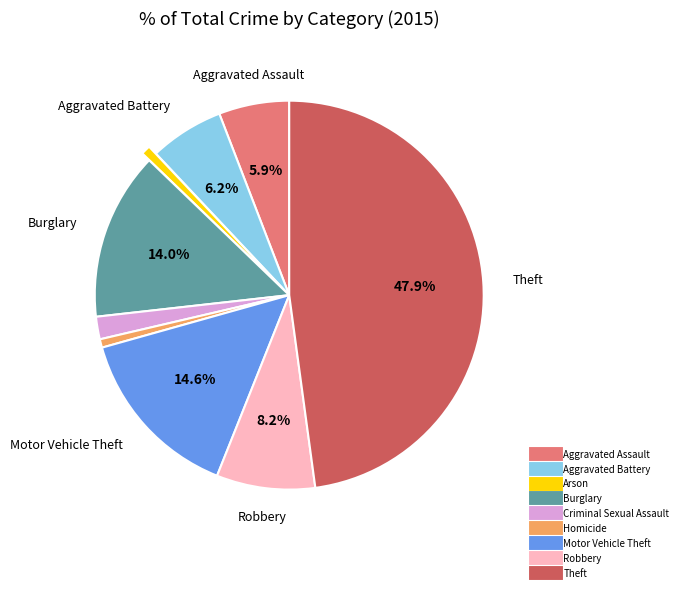

Is Burglary the majority of the pie?

No